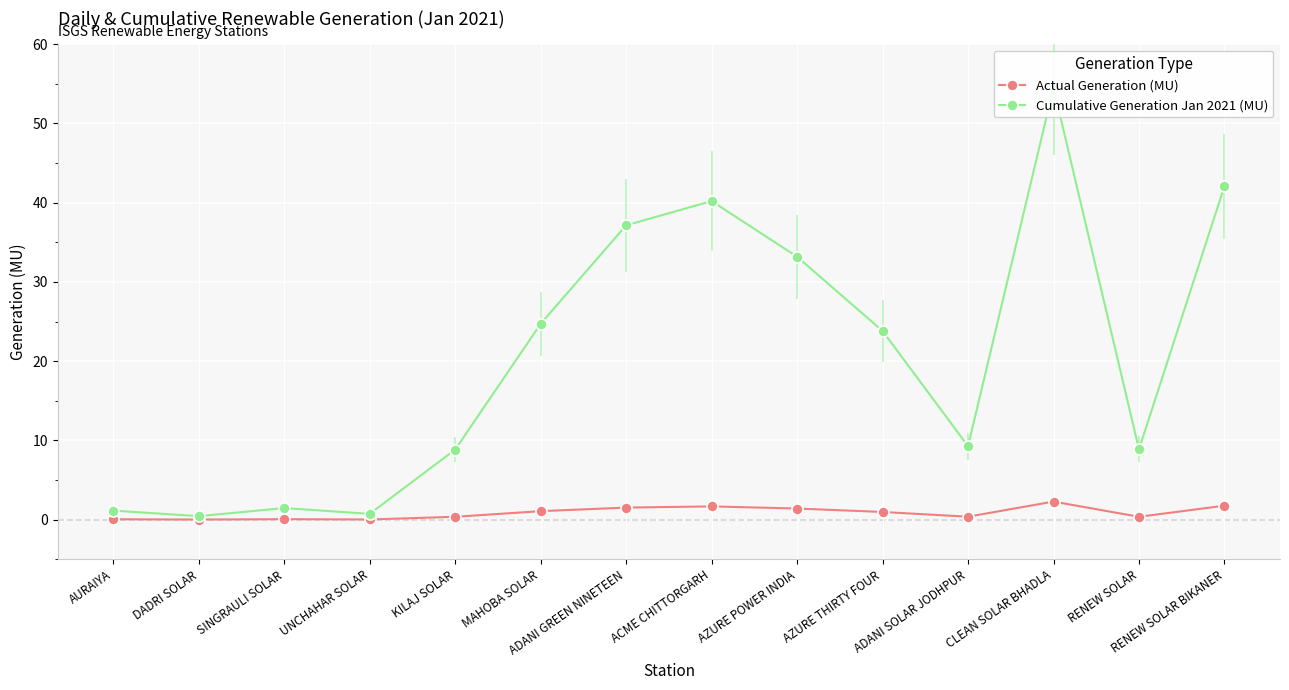

What is the difference between the maximum and minimum values in the Actual Generation (MU) series?

2.3